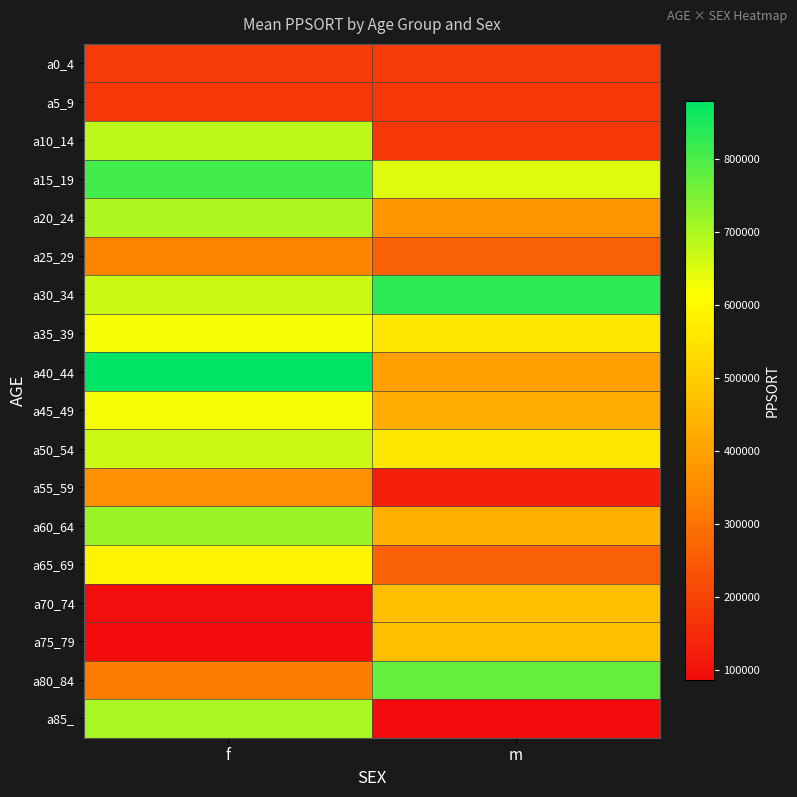

Reading left to right, list all the values displayed in this chart.

a0_4: f=181442	m=181442
a5_9: f=175126	m=175126
a10_14: f=682514	m=175126
a15_19: f=807730	m=647003
a20_24: f=697314	m=373339
a25_29: f=334403	m=260215
a30_34: f=668097	m=829364
a35_39: f=623049	m=560479
a40_44: f=878907	m=396811
a45_49: f=623049	m=428185
a50_54: f=668097	m=560479
a55_59: f=359002	m=125653
a60_64: f=718549	m=430921
a65_69: f=587576	m=260215
a70_74: f=90993	m=464446
a75_79: f=85071	m=464446
a80_84: f=318740	m=772261
a85_: f=704618	m=85071